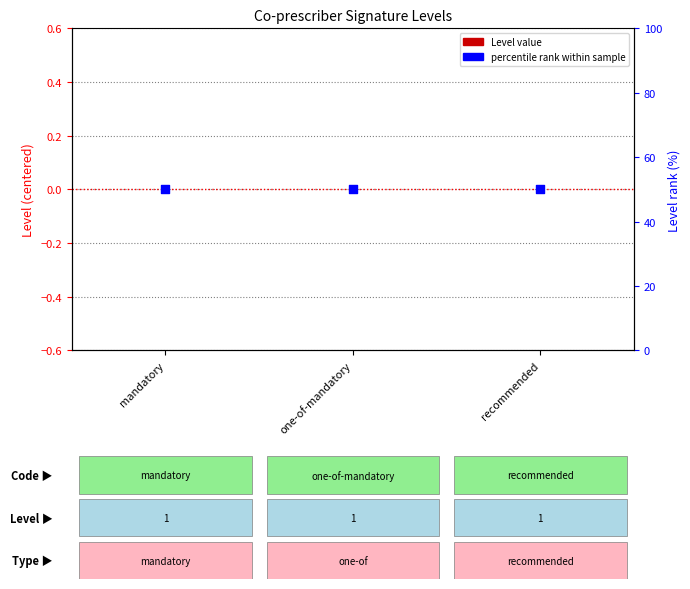

What is the total value across all series at one-of-mandatory?

50